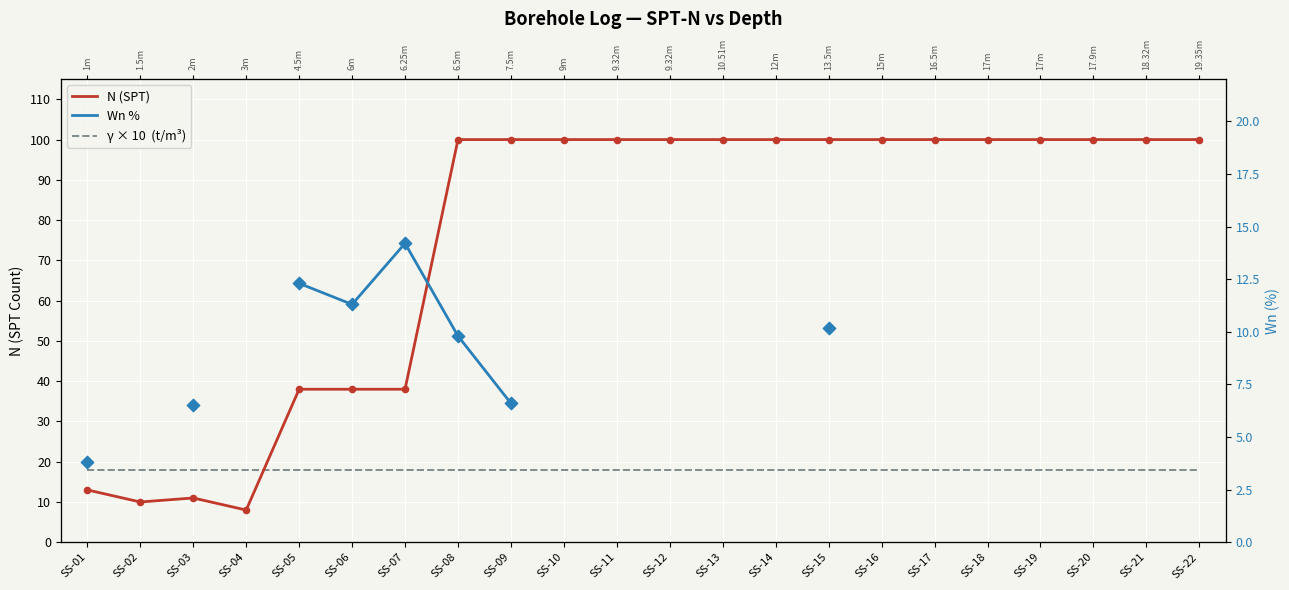

Which series has the largest total across all categories?

N (SPT)